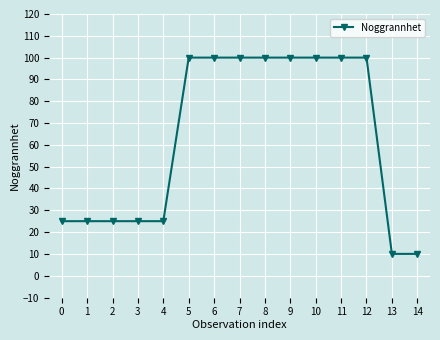

What is the value of the 3rd point from the left?

25